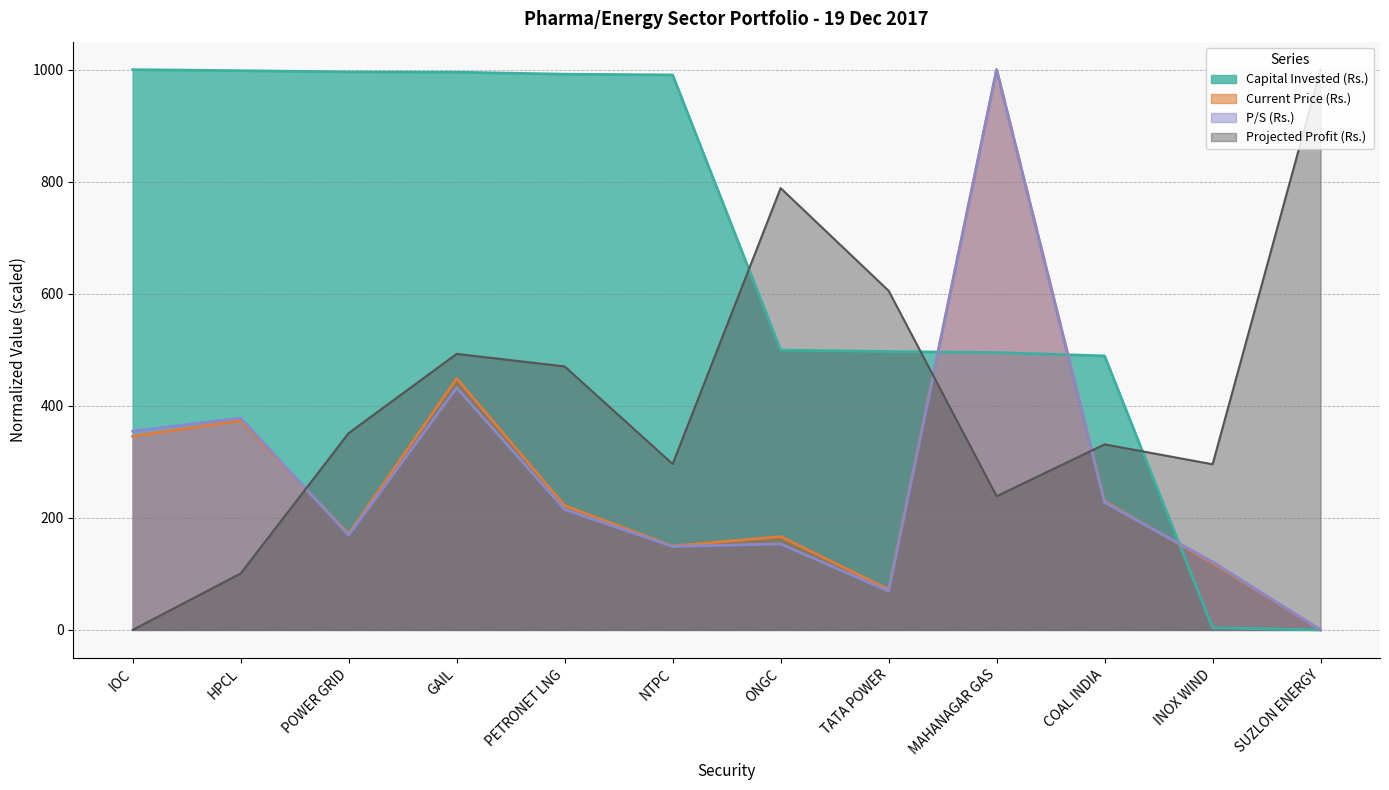

How many data points in Capital Invested (Rs.) are less than 990?

6